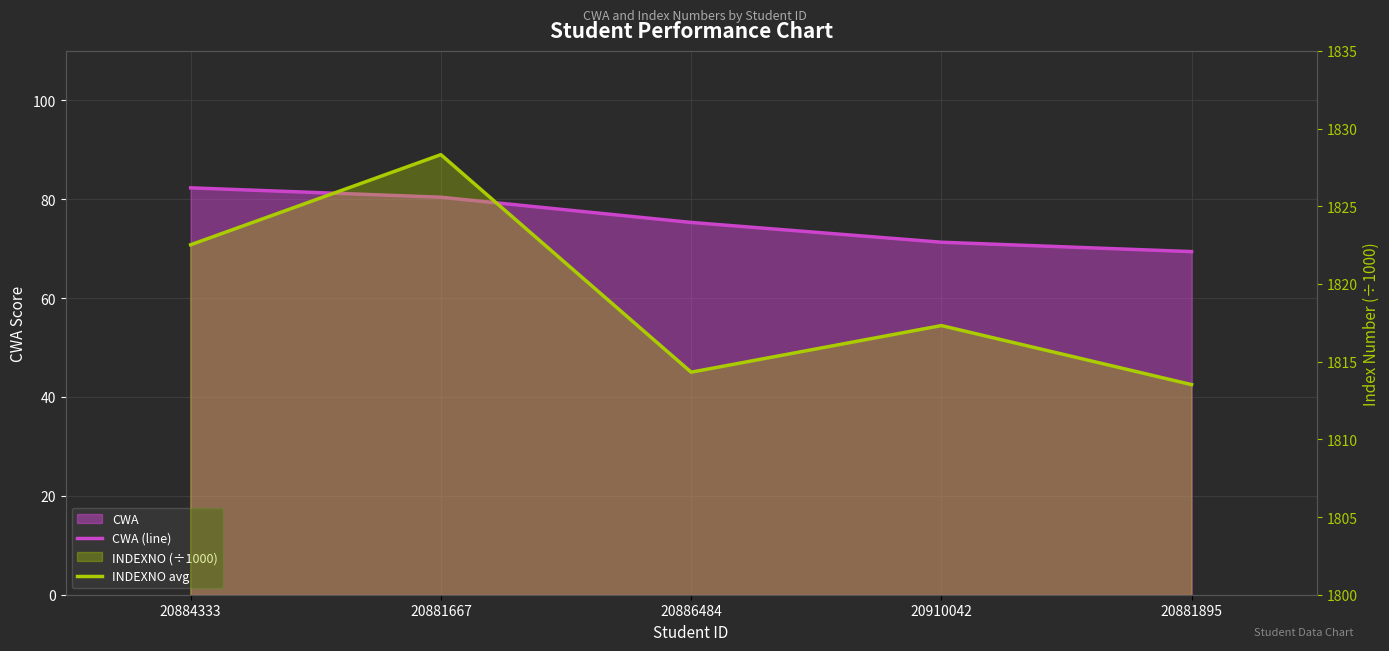

Rank the series by their maximum value, from highest to lowest.

INDEXNO avg, CWA (line)